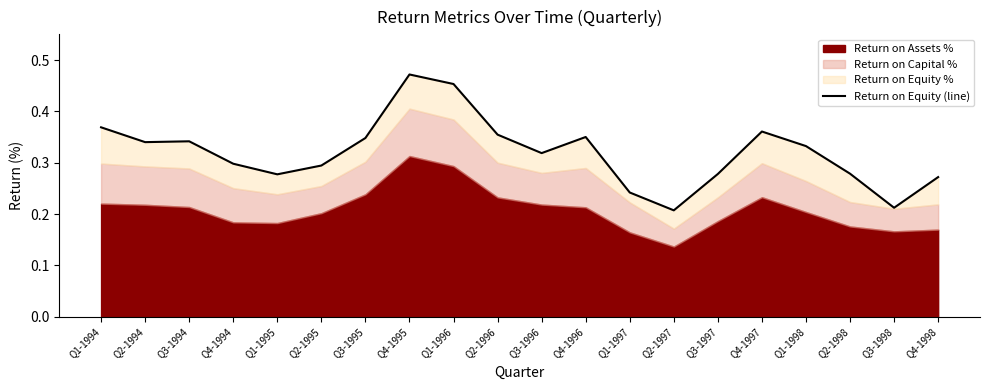

How many values are between 0 and 1?

20